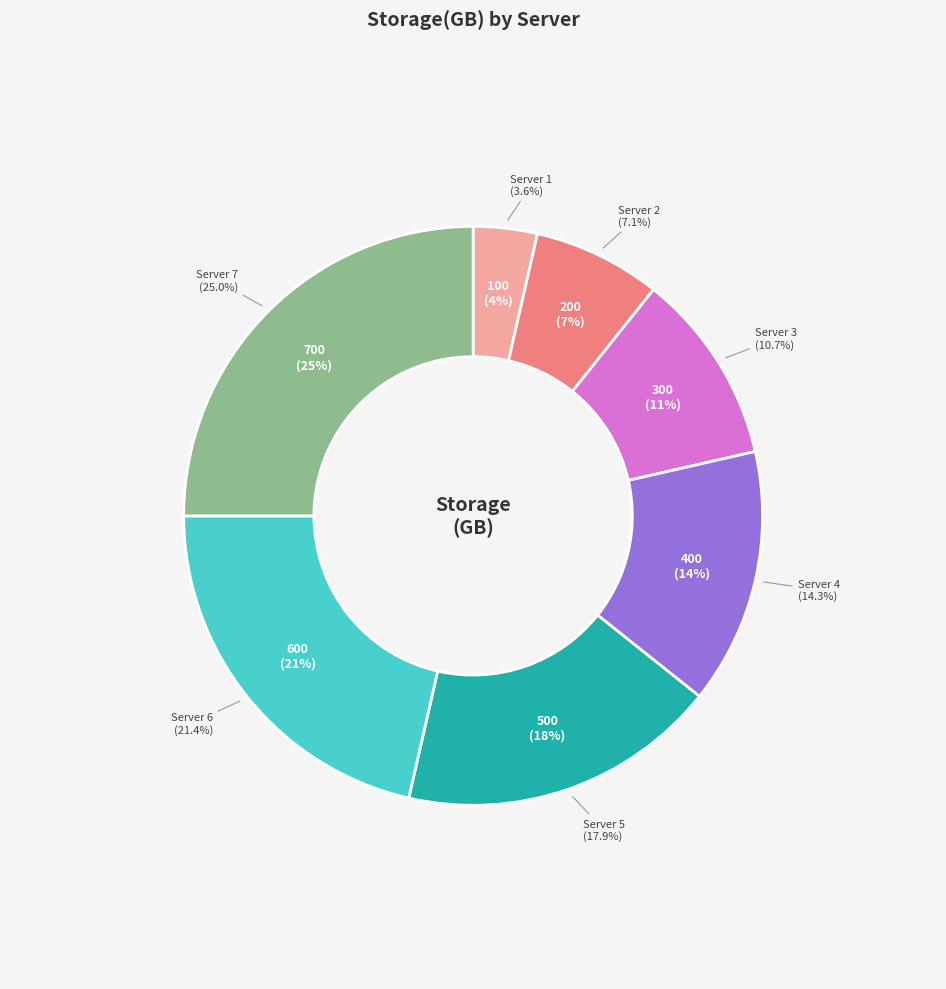

How many slices are in this pie chart?

7